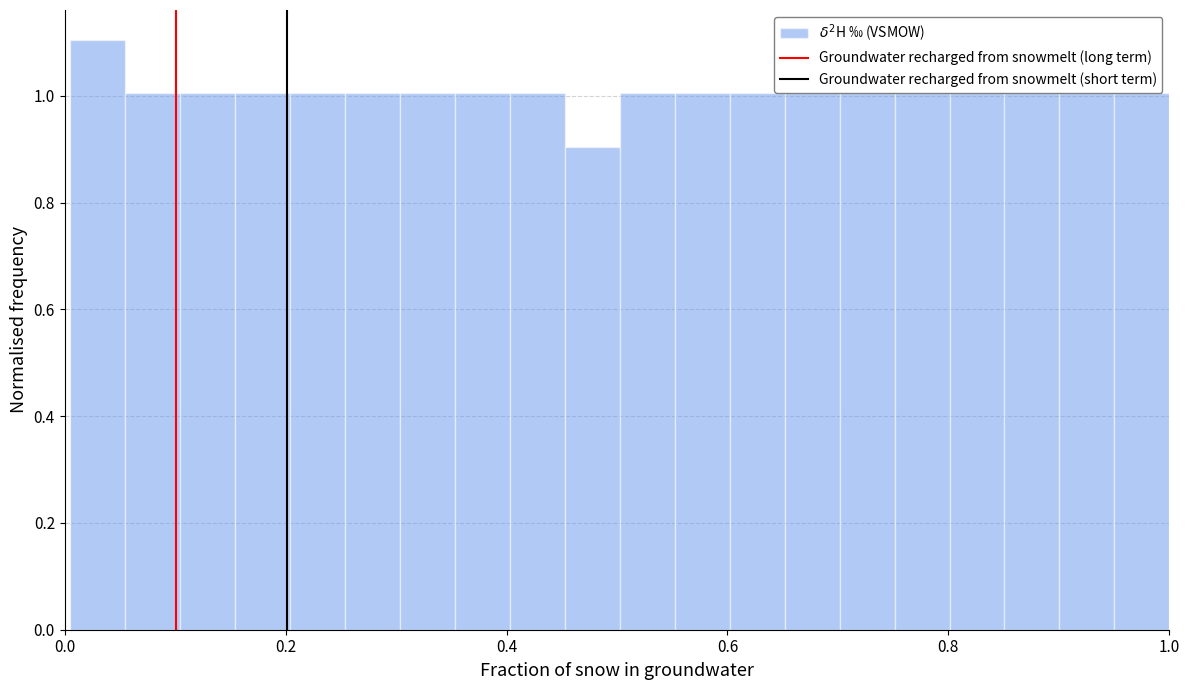

Around what value on the x-axis is the tallest bar? Give the approximate position of its centre, as read against the axis.

0.02